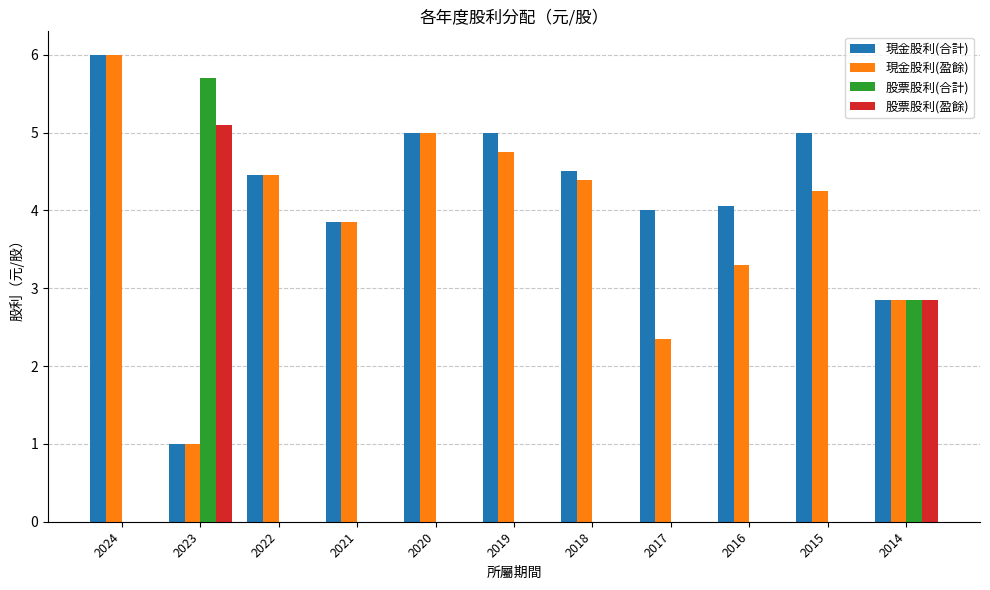

Between 2023 and 2022, which series saw the biggest shift?

股票股利(合計)